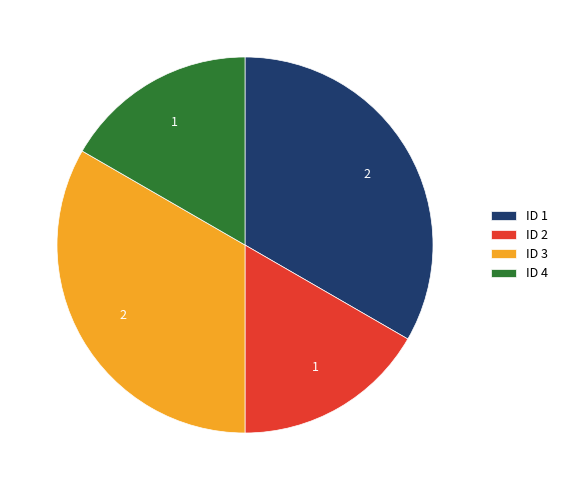

Is ID 4 the majority of the pie?

No